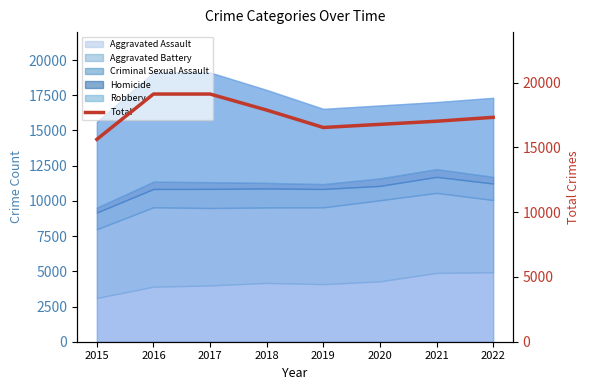

At which category does the chart reach its peak across all series?

2016